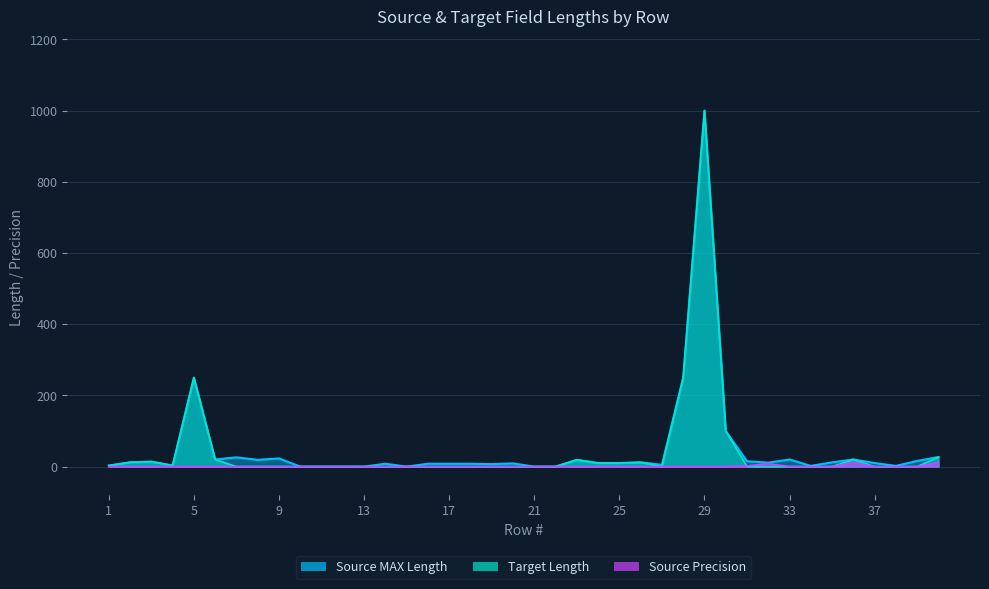

At which category does the chart reach its minimum across all series?

10